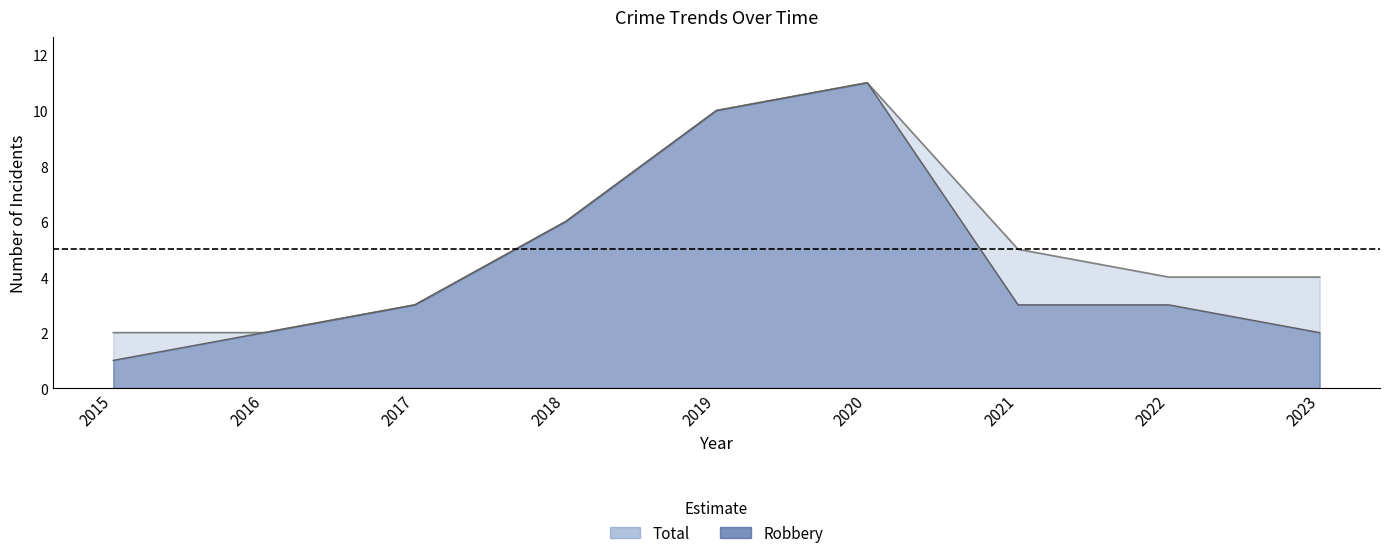

Reading left to right, what are all the values shown in this chart?

Robbery: 2015=1	2016=2	2017=3	2018=6	2019=10	2020=11	2021=3	2022=3	2023=2
Total: 2015=2	2016=2	2017=3	2018=6	2019=10	2020=11	2021=5	2022=4	2023=4